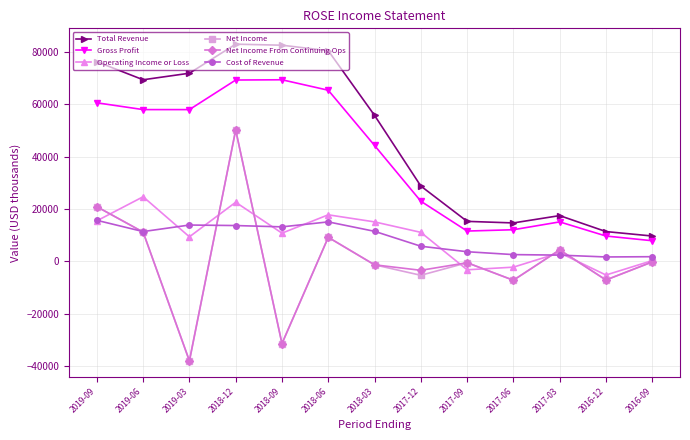

What are all the series names shown in the legend?

Total Revenue, Gross Profit, Operating Income or Loss, Net Income, Net Income From Continuing Ops, Cost of Revenue